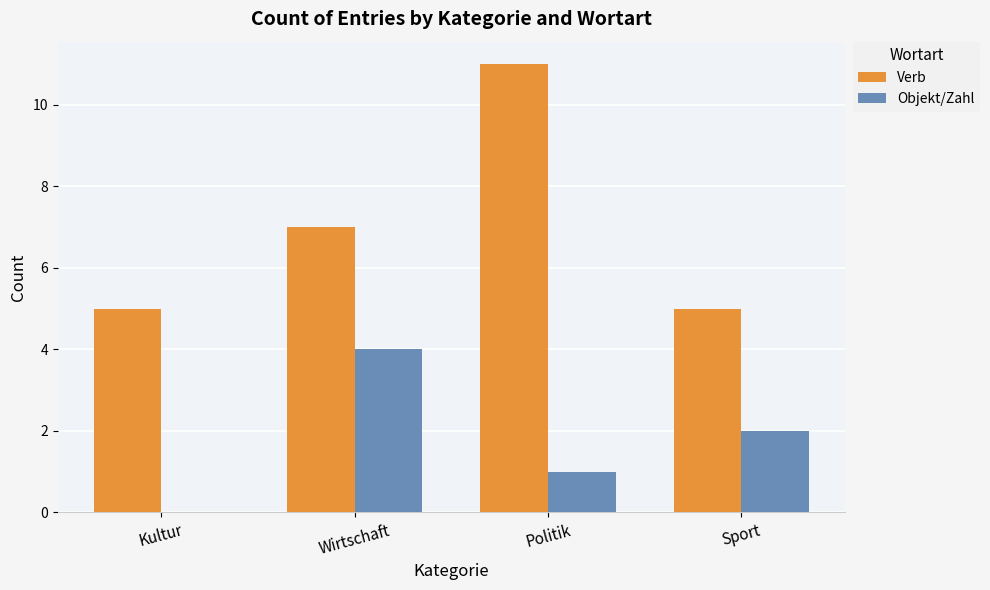

What are all the series names shown in the legend?

Verb, Objekt/Zahl